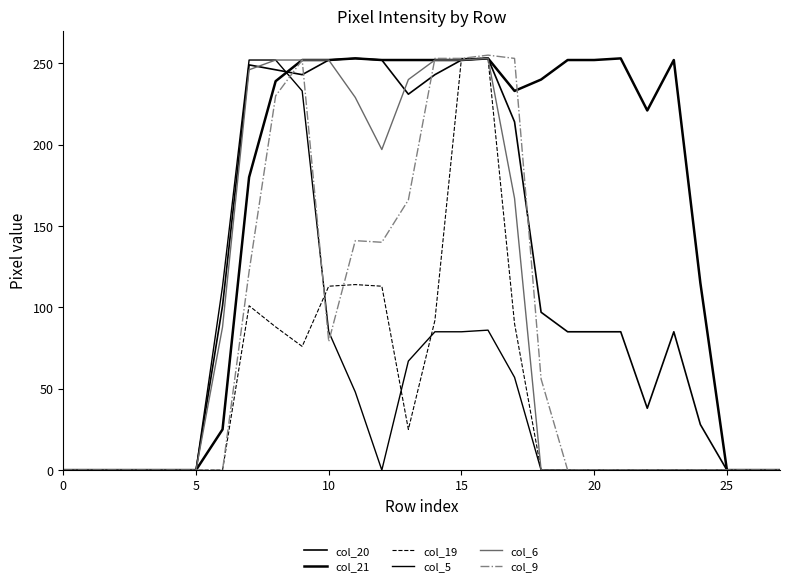

Is this an area chart (filled region under the line)?

No